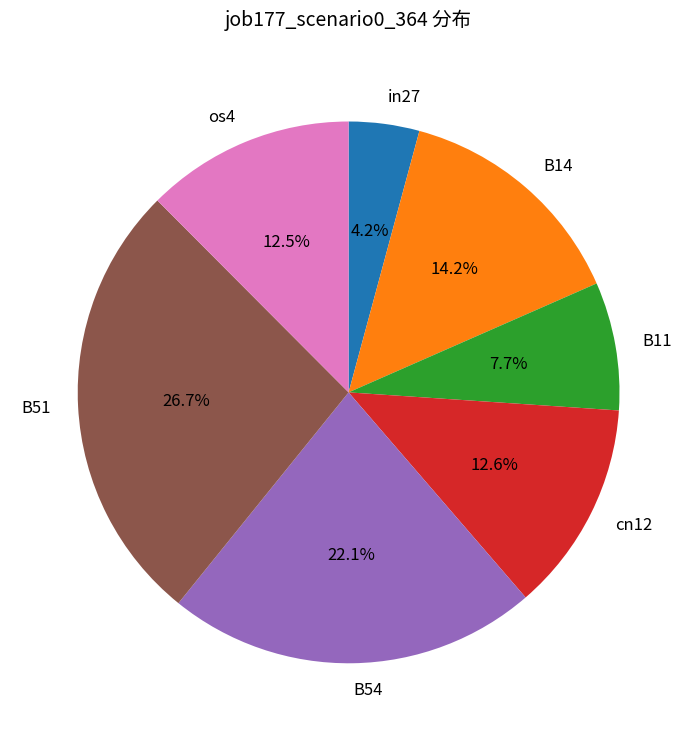

Between B14 and B11, which is larger?

B14